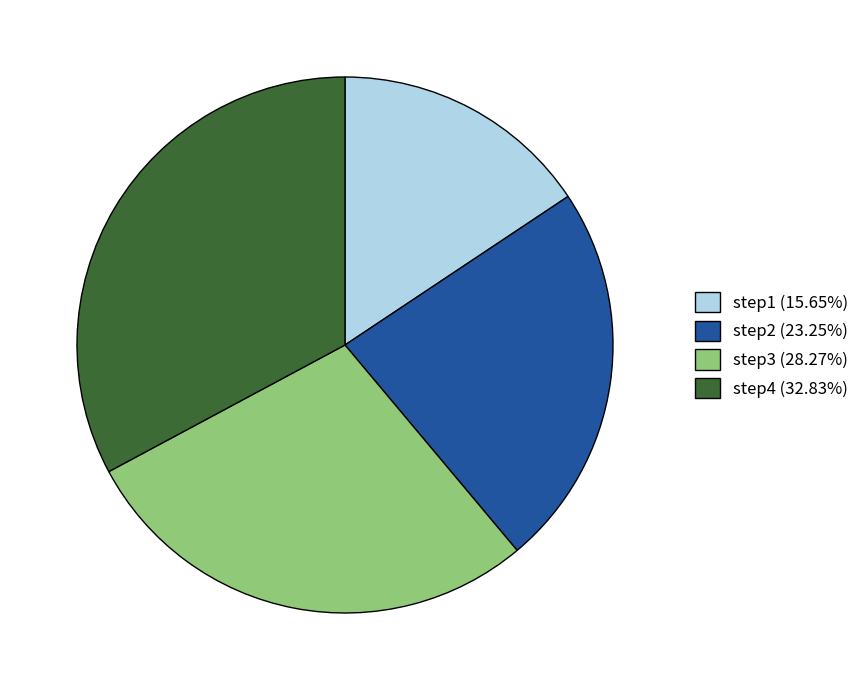

Is it true that step2 is 23% of the pie?

True